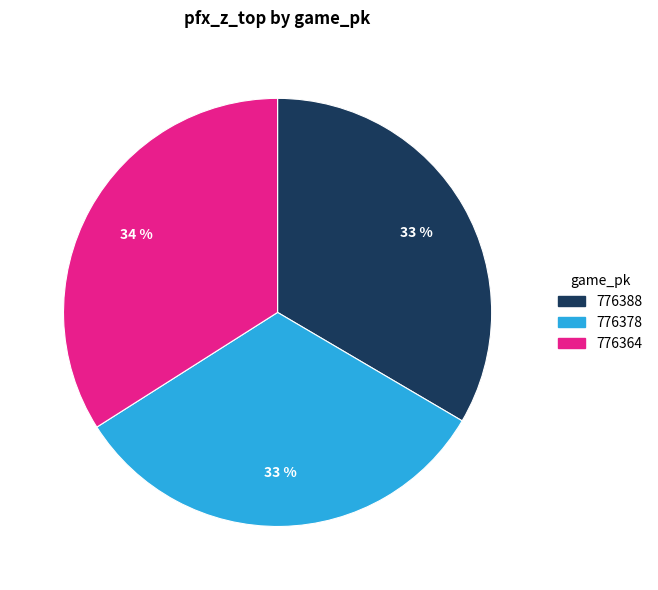

What is the largest slice in the pie chart?

776364